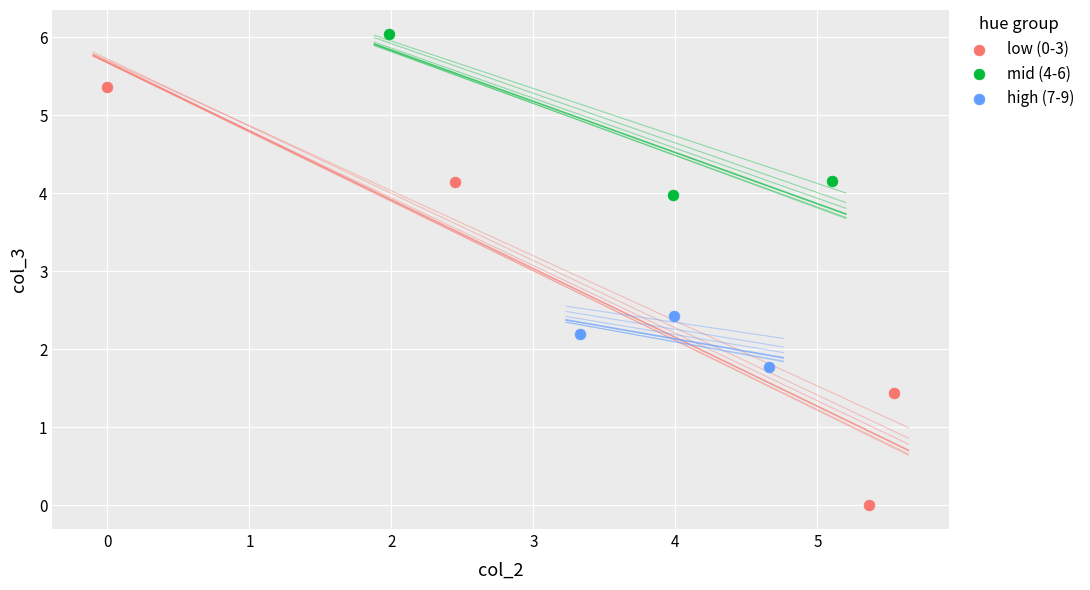

Which series has the widest spread of Y values?

low (0-3)